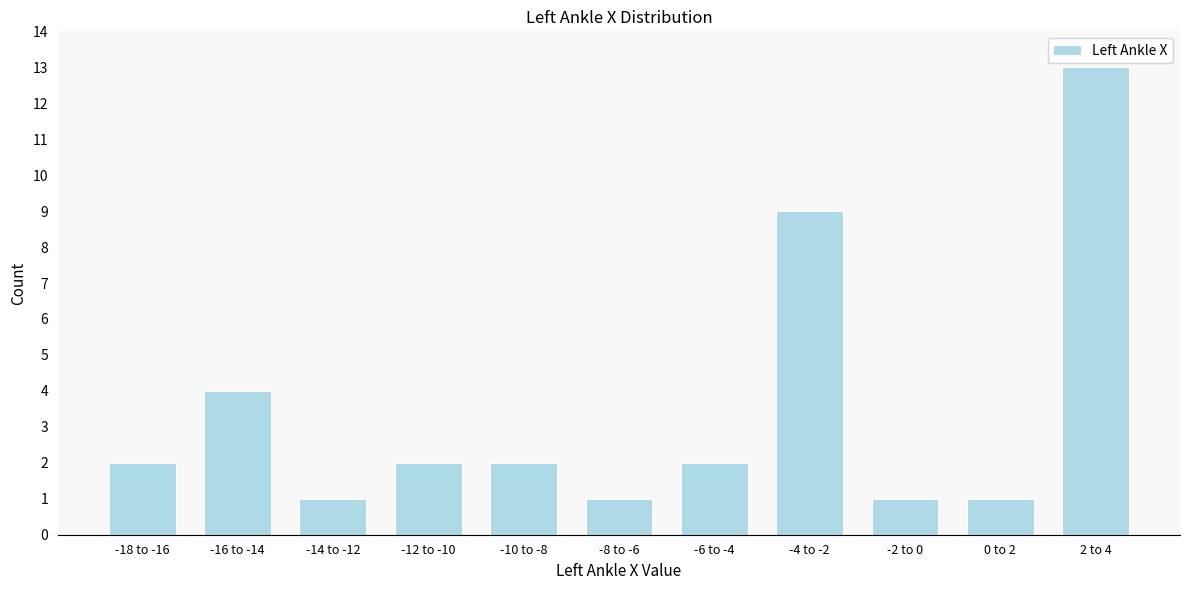

Reading left to right, what are all the values shown in this chart?

-18 to -16=2	-16 to -14=4	-14 to -12=1	-12 to -10=2	-10 to -8=2	-8 to -6=1	-6 to -4=2	-4 to -2=9	-2 to 0=1	0 to 2=1	2 to 4=13